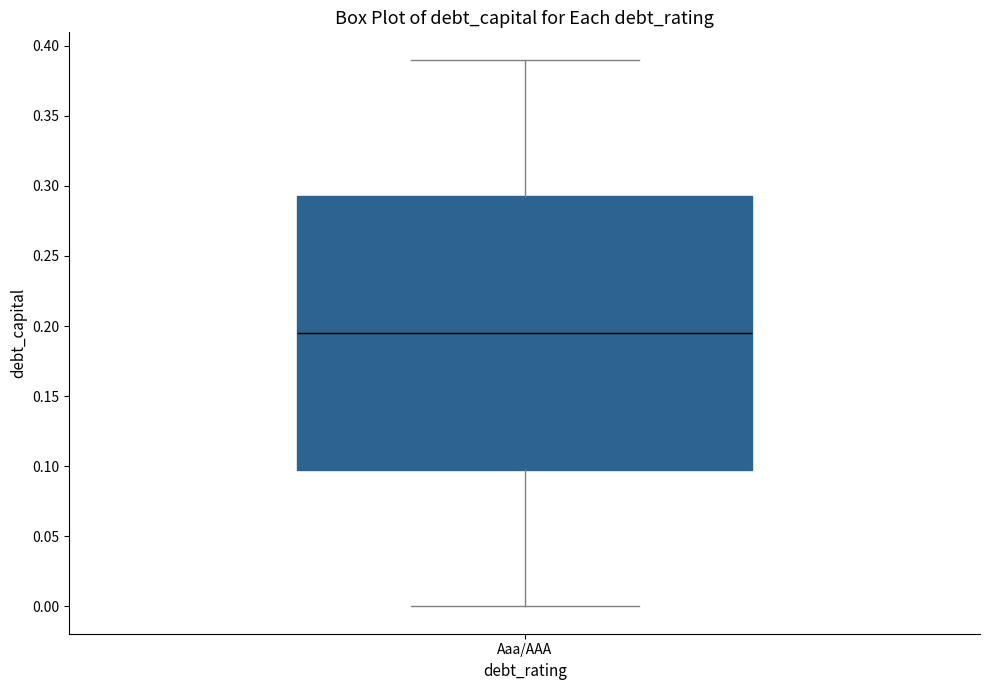

Where is the lower edge of the box for Aaa/AAA on the y-axis? The values are not printed on the chart, so give them approximately, as read against the axis.

0.100